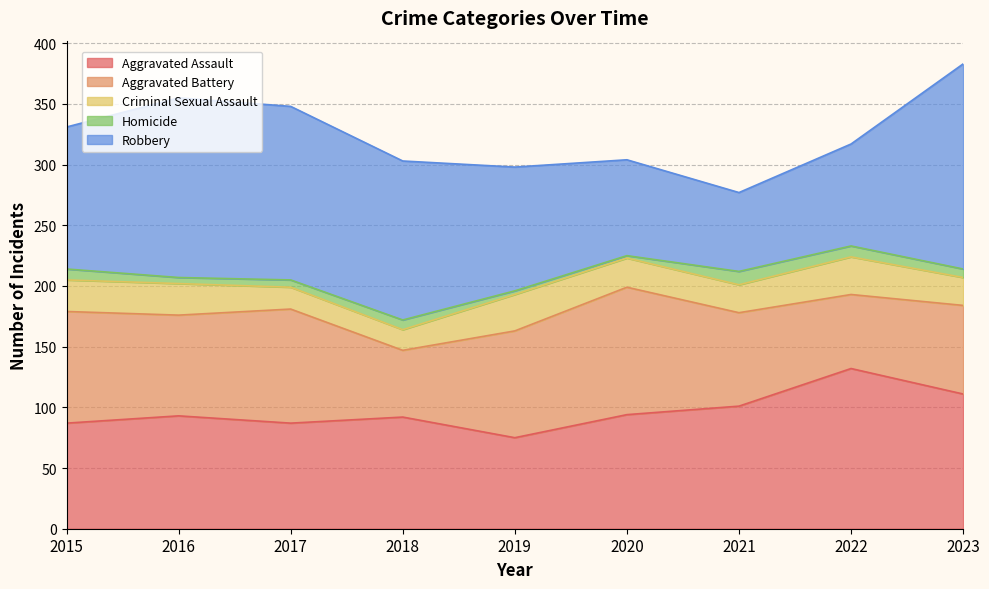

True or false: Homicide and Criminal Sexual Assault intersect in this chart.

False